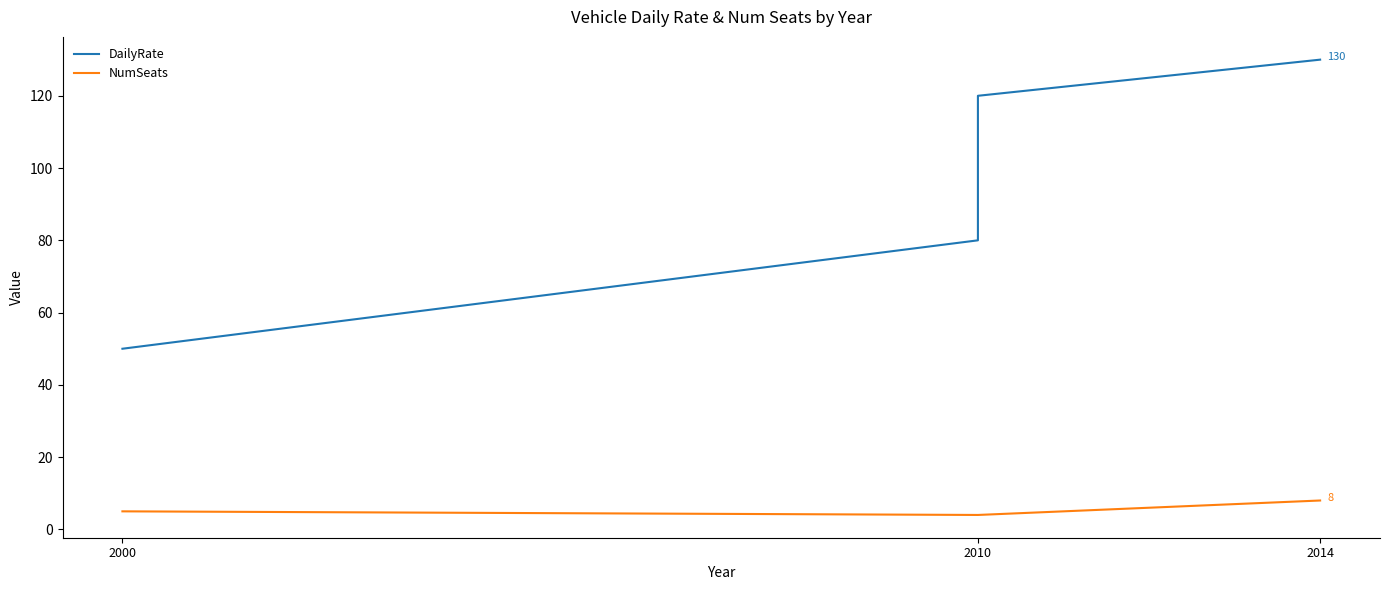

The NumSeats series shows 7 at 2010. True or false?

False